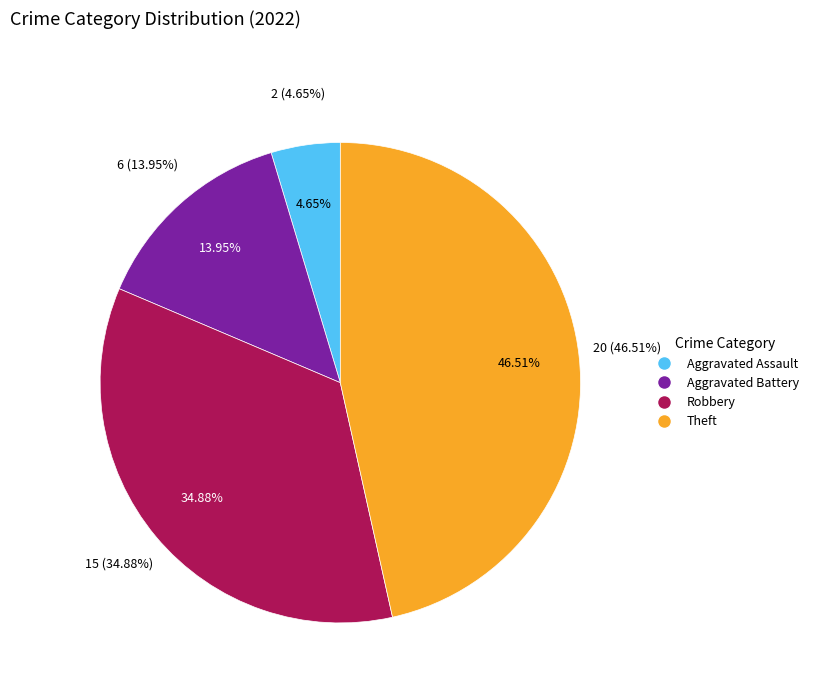

Count the number of slices in the pie.

4